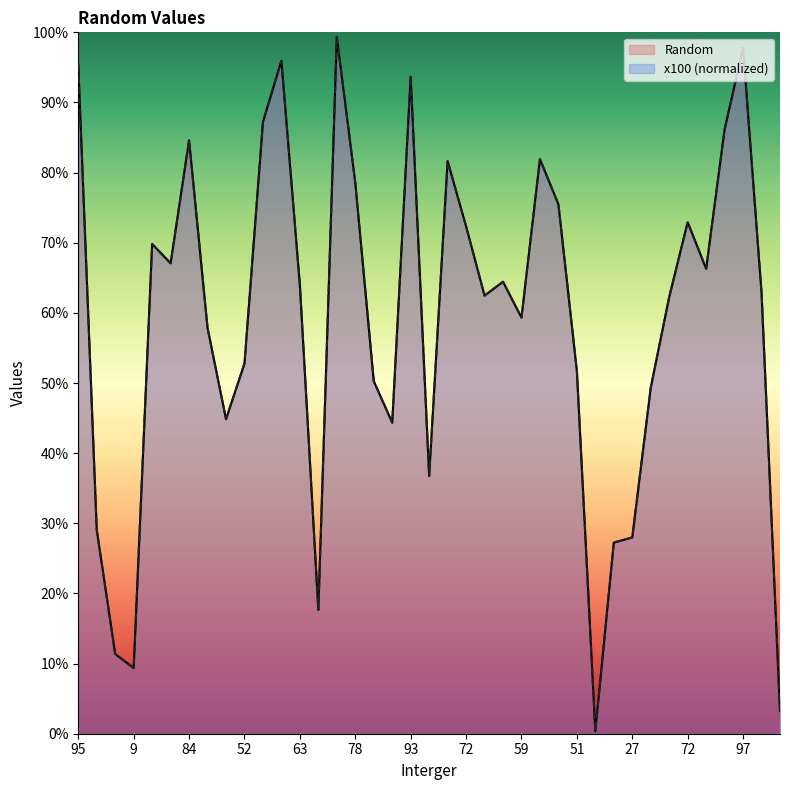

True or false: x100 and Random cross at least once.

False